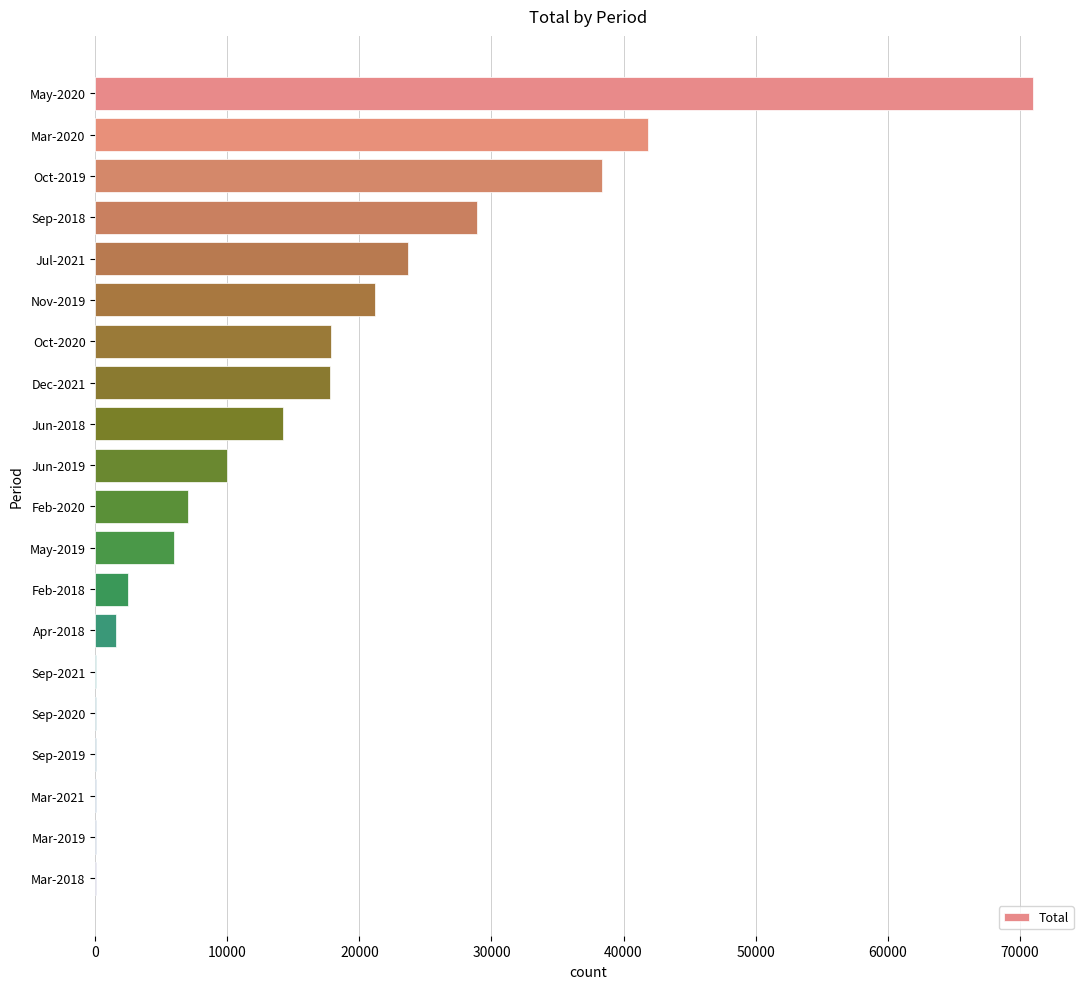

What is the maximum value shown in the chart?

71010.0